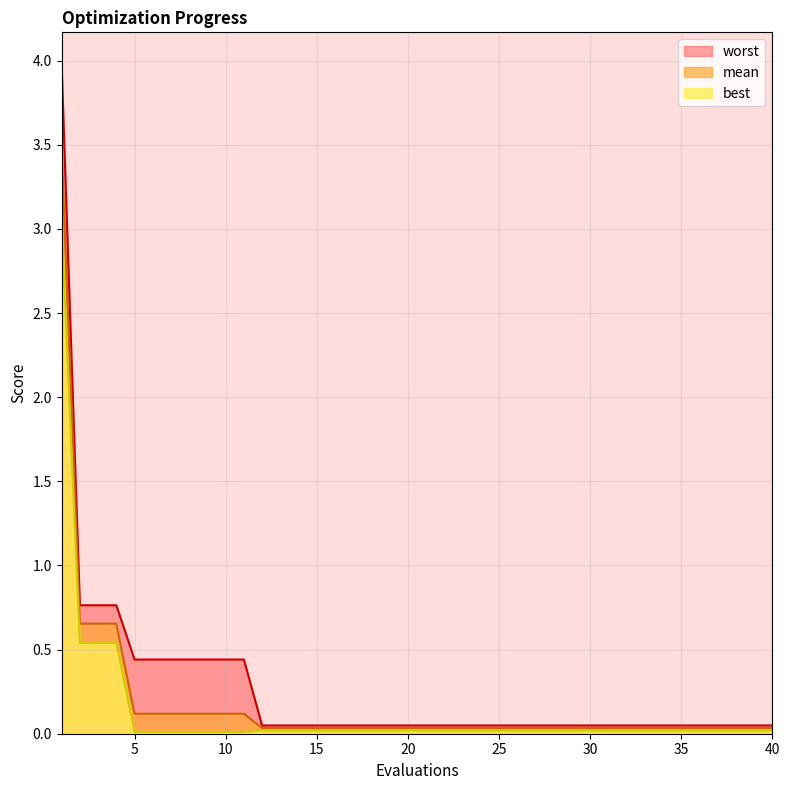

Does the chart display data point markers on the line(s)?

No